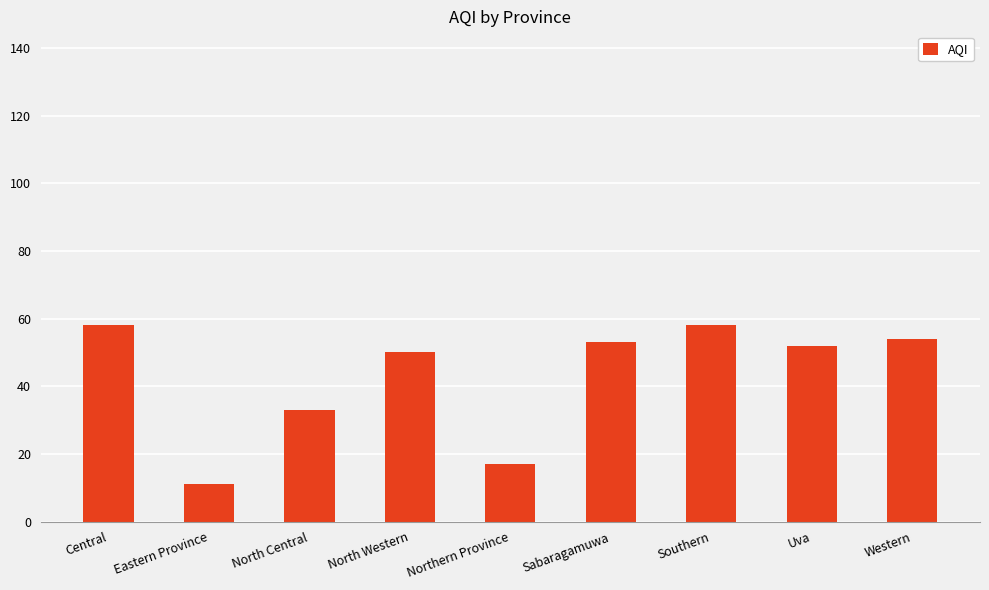

What is the value of the 6th bar from the left?

53